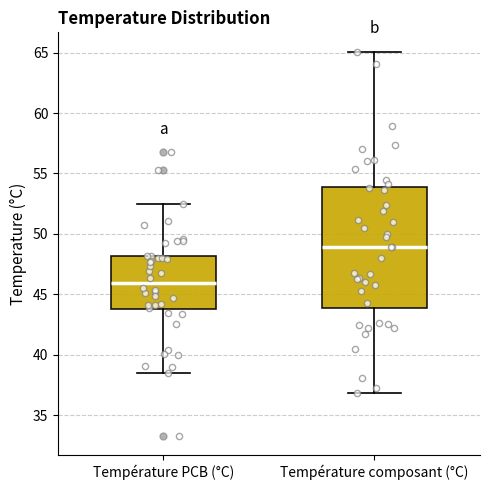

Reading left to right, read every box against the y-axis: the position of its median line, the range the box covers, and the ends of its whiskers. The values are not printed on the chart, so give them approximately, as read against the axis.

Température PCB (°C): median 46.0, box 44.0 to 48.0, whiskers 38.5 to 52.5
Température composant (°C): median 49.0, box 44.0 to 54.0, whiskers 37.0 to 65.0